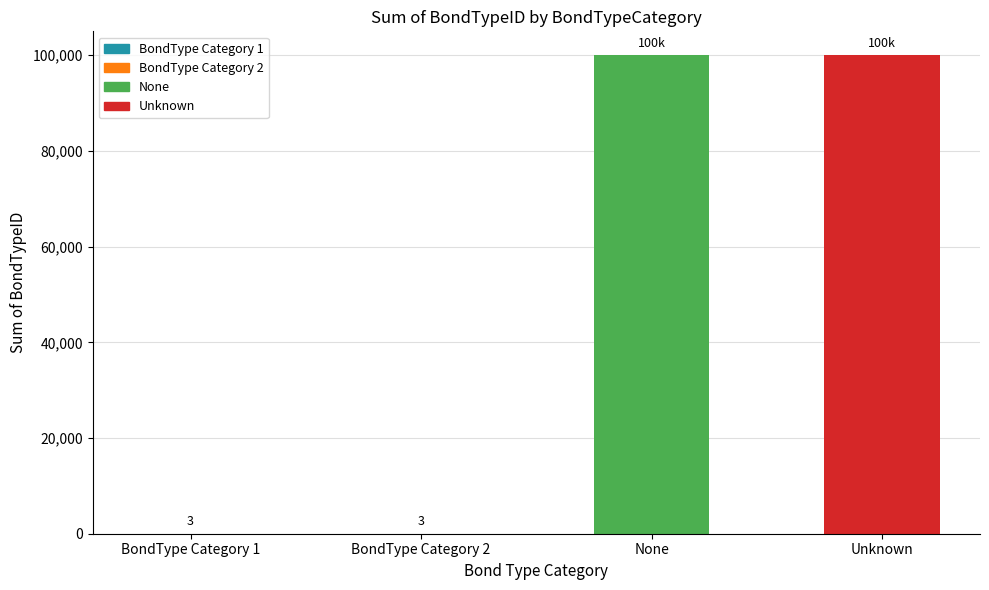

At which category does the chart reach its peak across all series?

Unknown